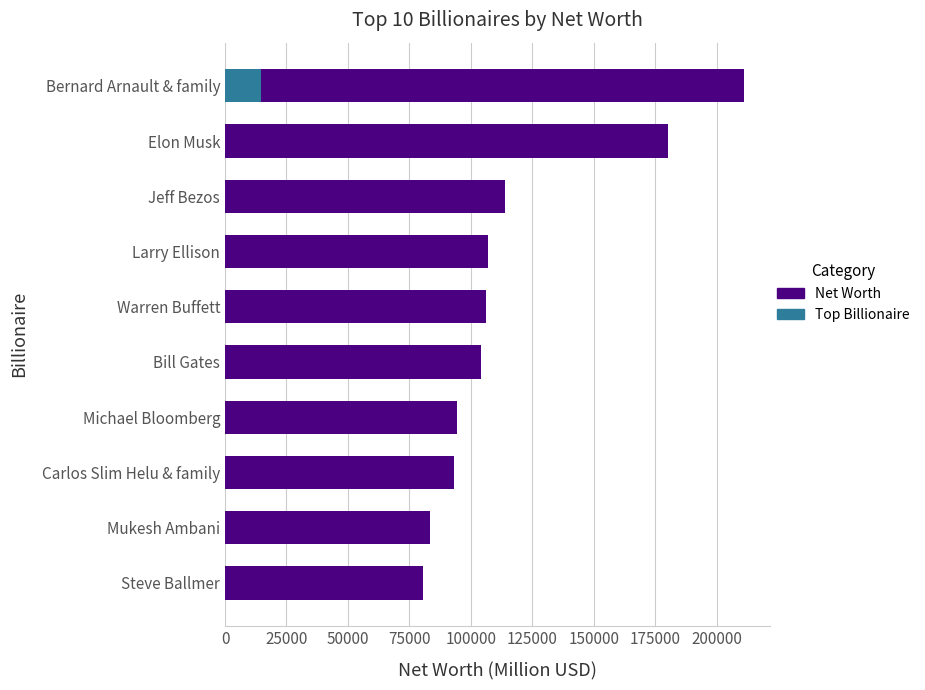

The value at Michael Bloomberg is 55271. True or false?

False